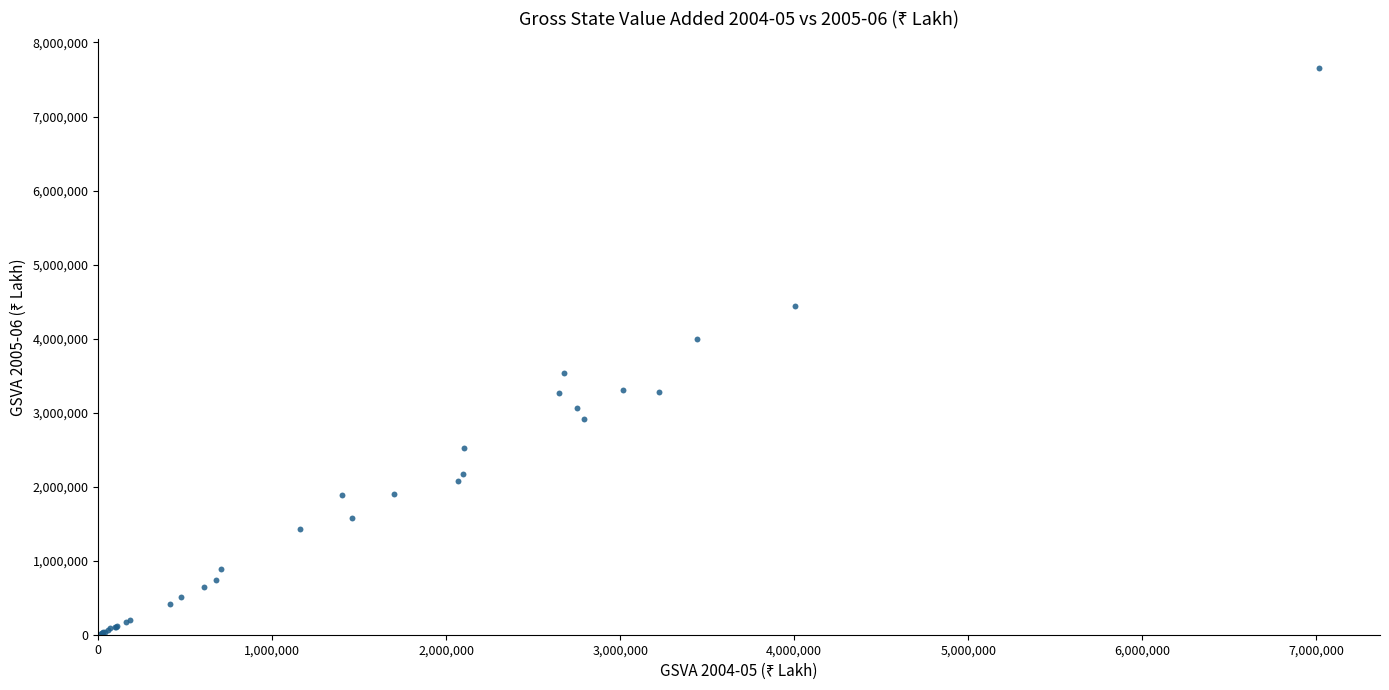

What Y value in the scatter plot is closest to 3834045?

3989710